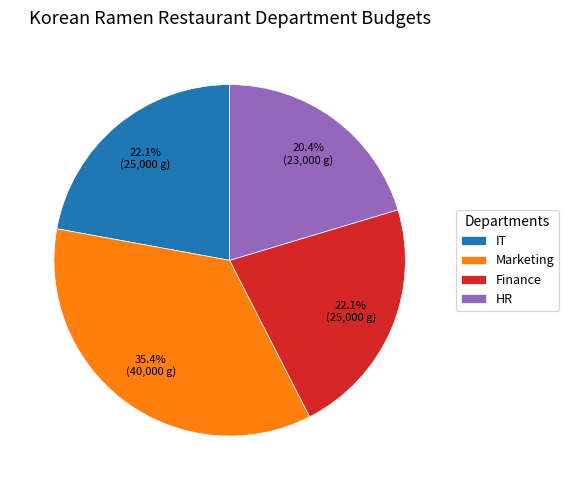

Is there a majority slice in this chart?

No